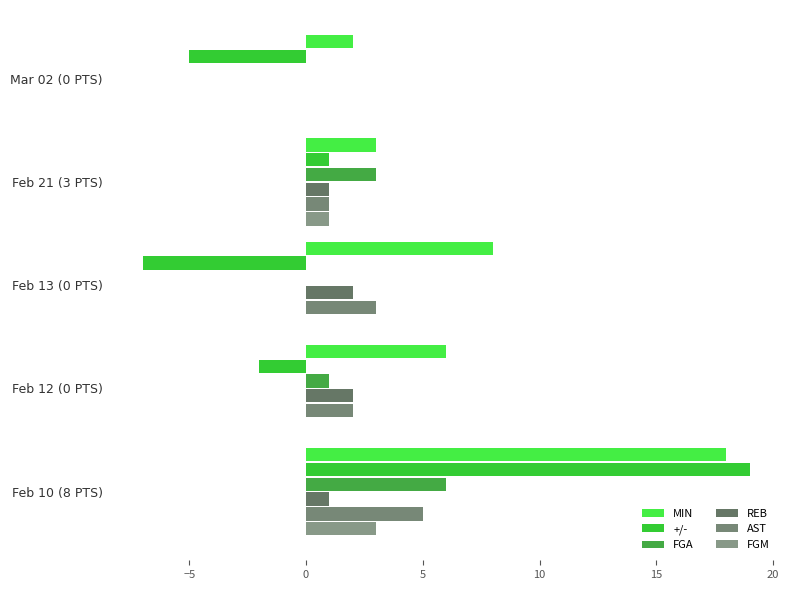

How many values in +/- are above zero?

2